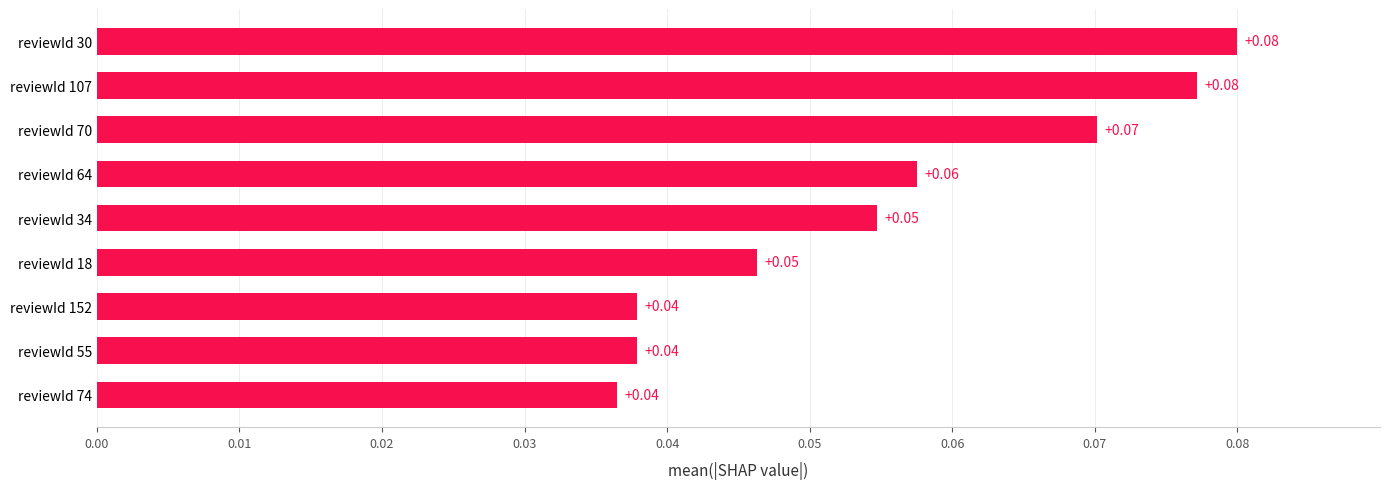

What is the sum of all values?

0.5